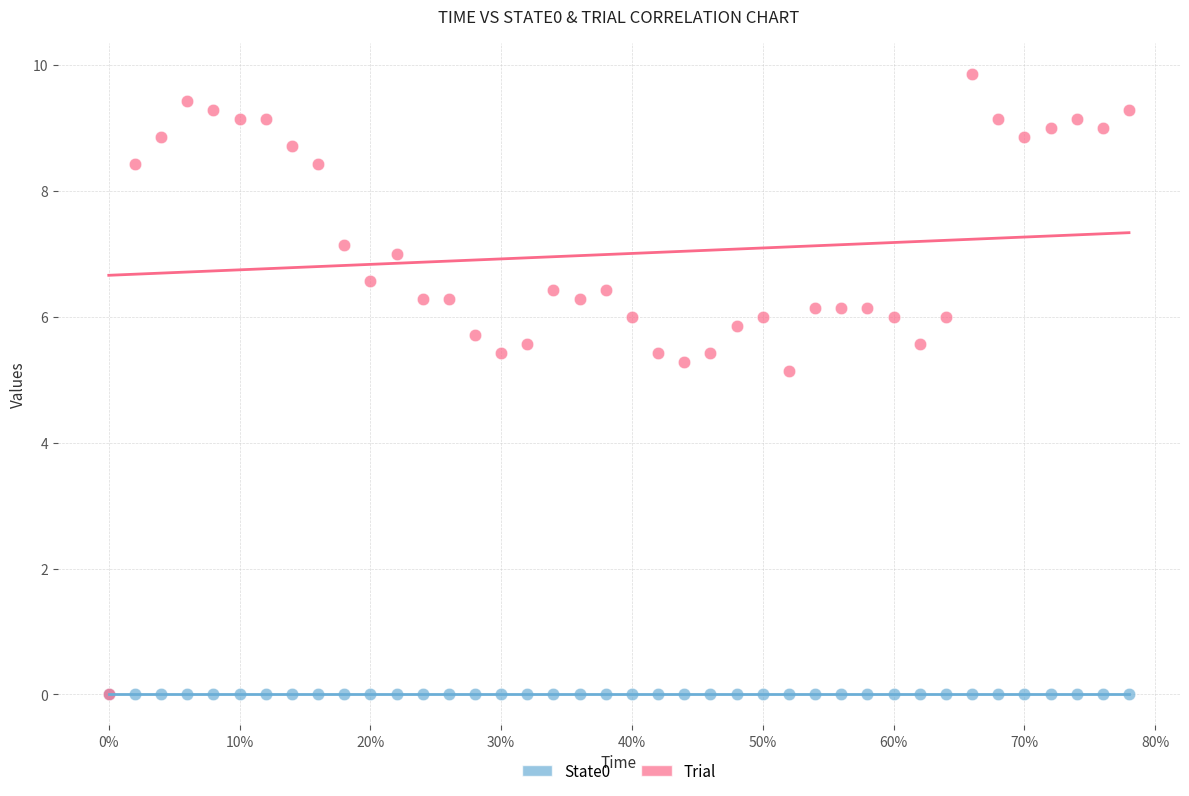

Which series reaches the maximum Y coordinate?

Trial